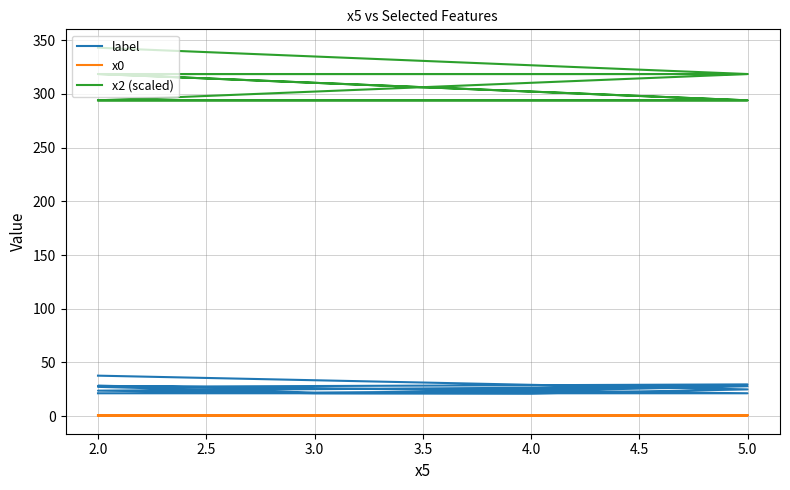

What are all the series names shown in the legend?

label, x0, x2 (scaled)